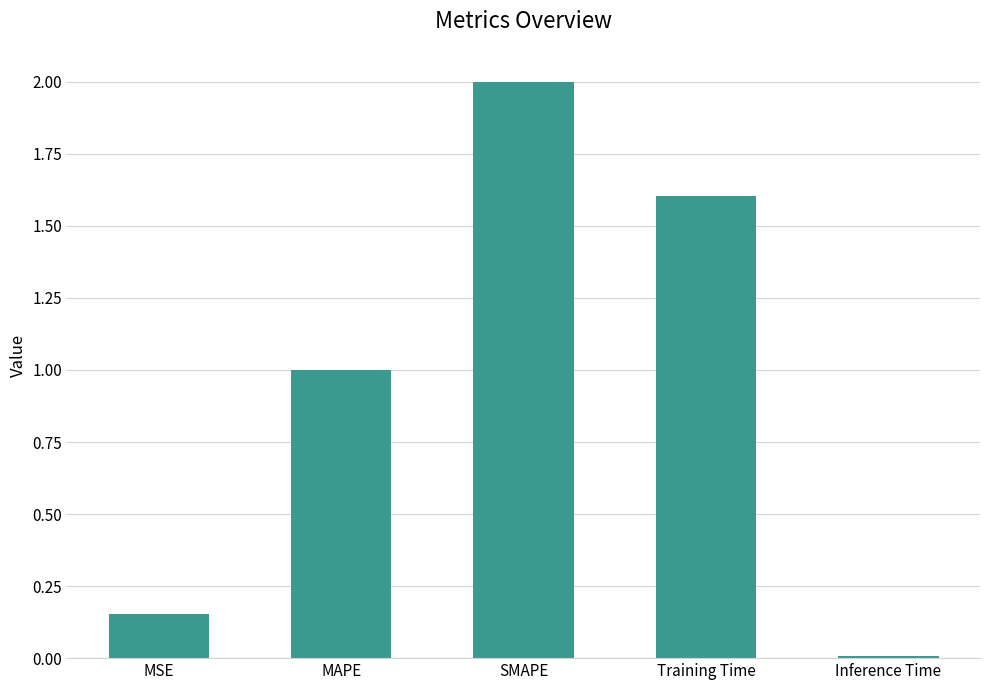

How many bars are there in total?

5